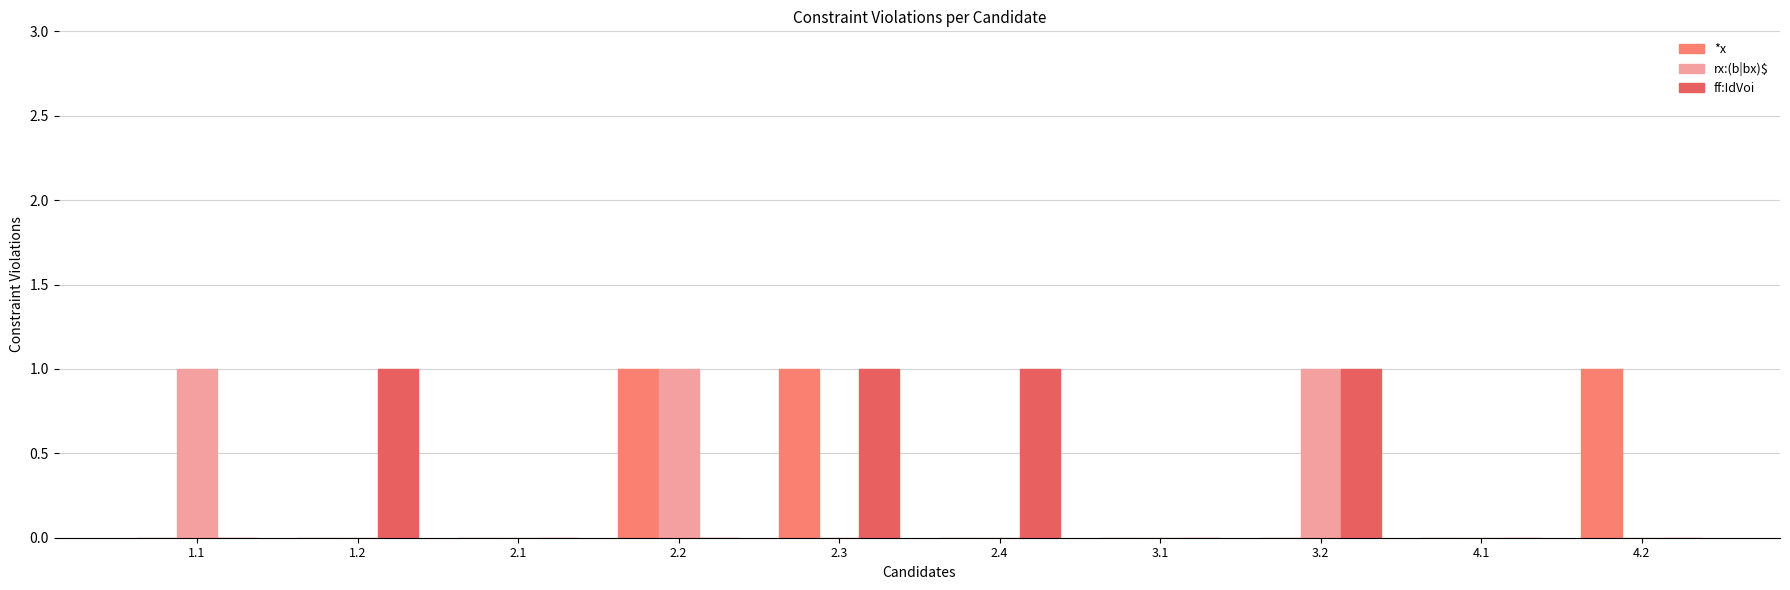

The value of ff:IdVoi at 2.3 is 1. True or false?

True